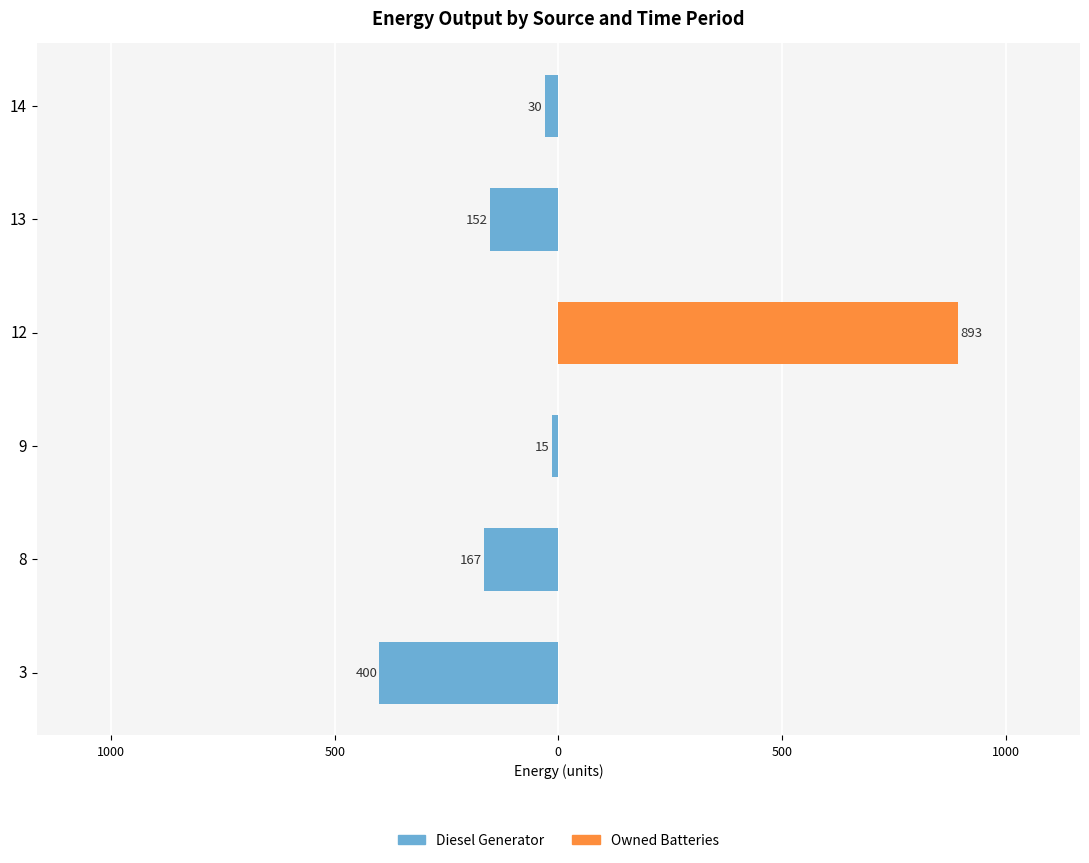

How many series are shown in this chart?

2